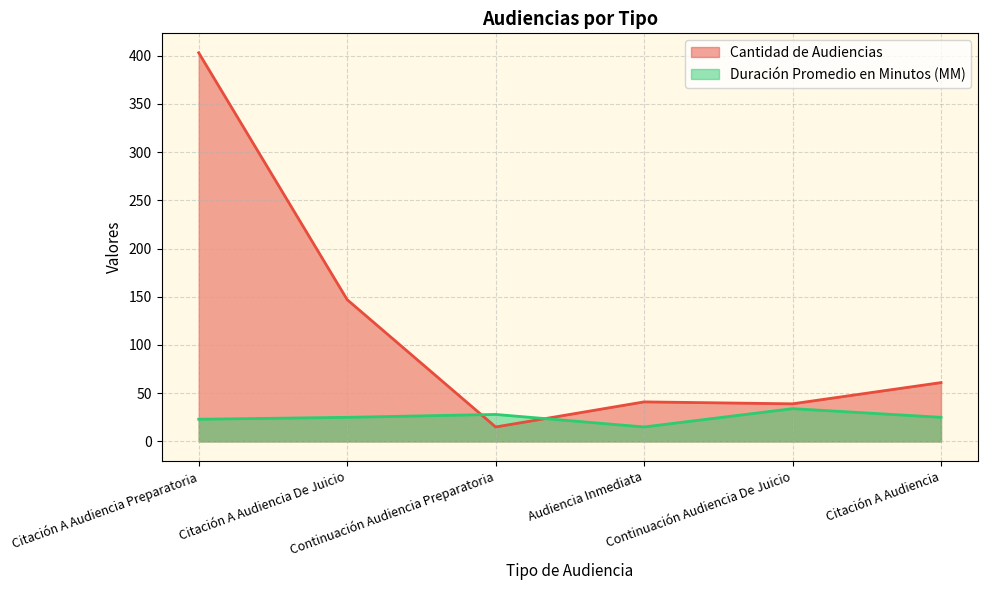

The Duración Promedio en Minutos (MM) series shows 17 at Continuación Audiencia De Juicio. True or false?

False